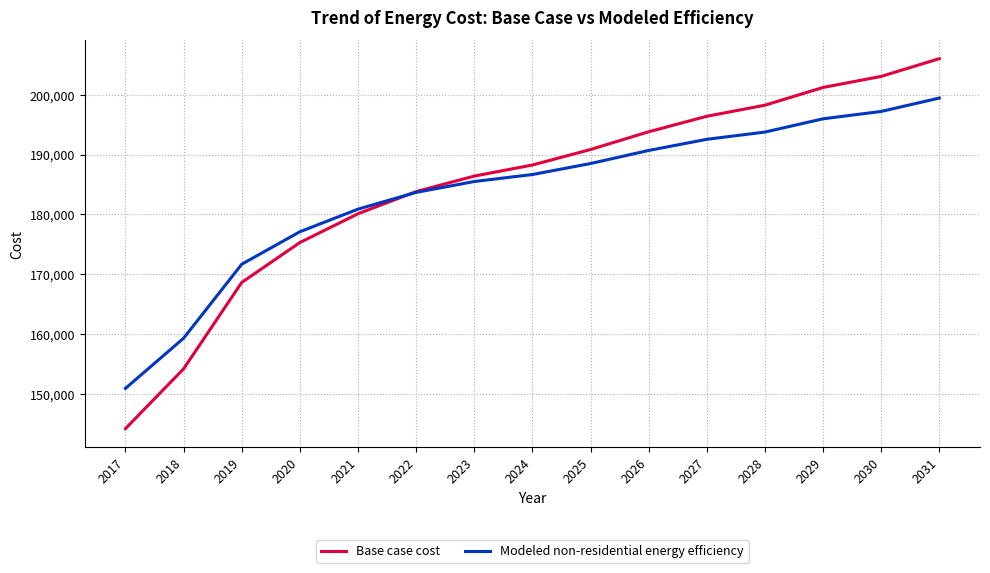

At which category does the chart reach its minimum across all series?

2017